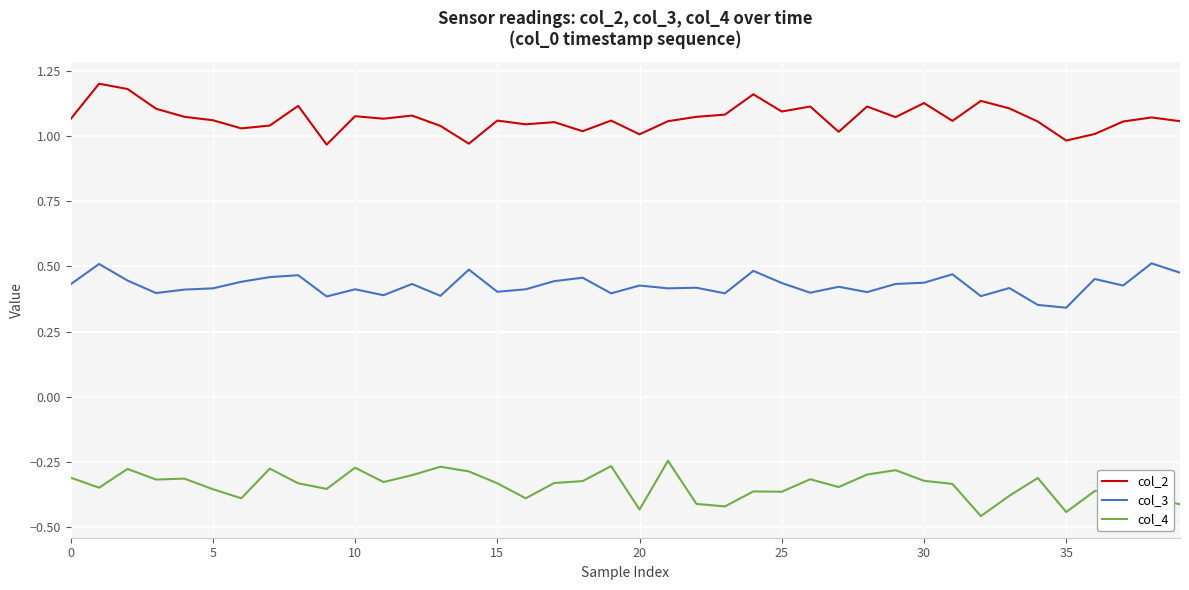

In col_3, how many points are lower than both neighbors (excluding endpoints)?

13